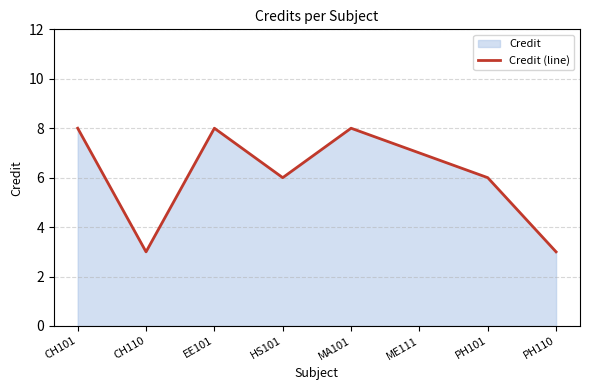

What is the sum of the values at ME111 and CH110?

10